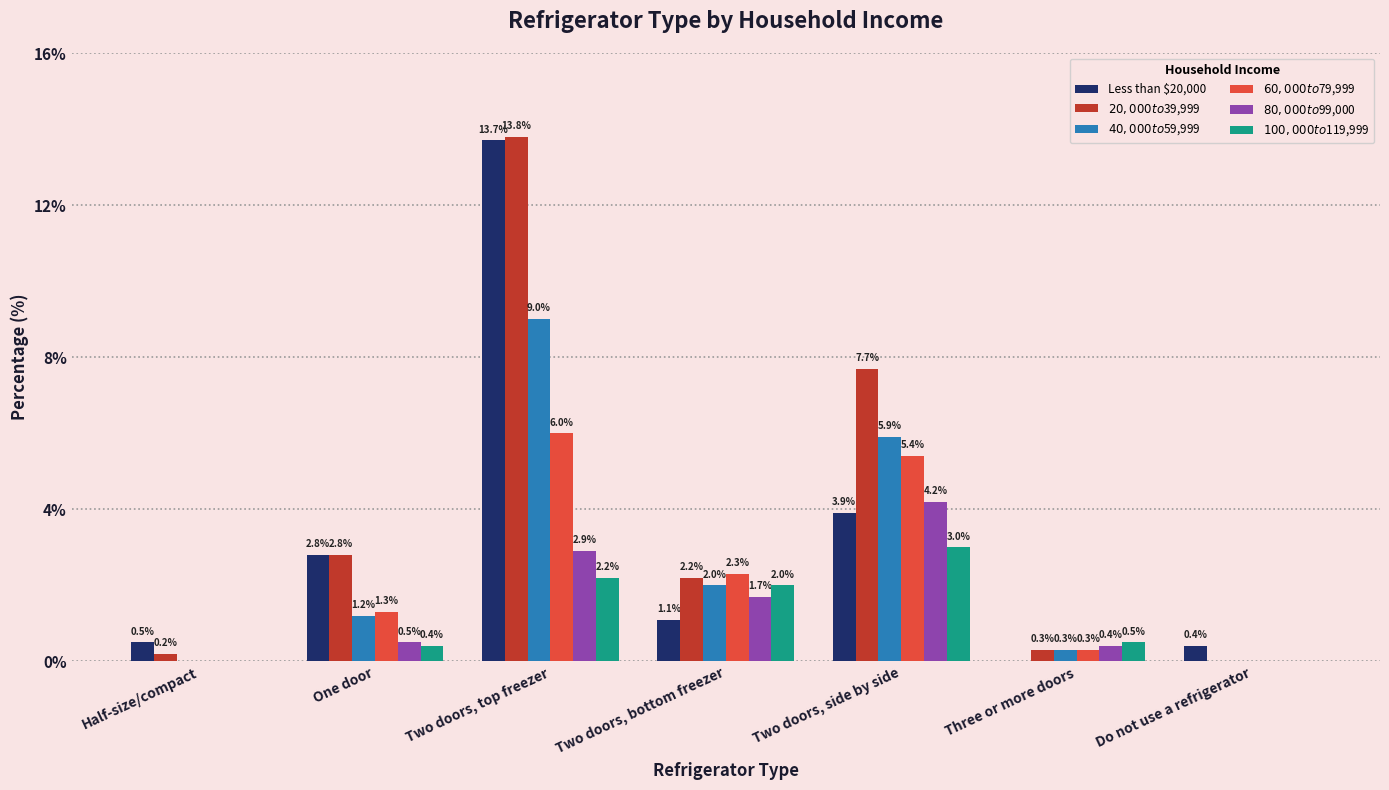

How many groups of bars are there?

7